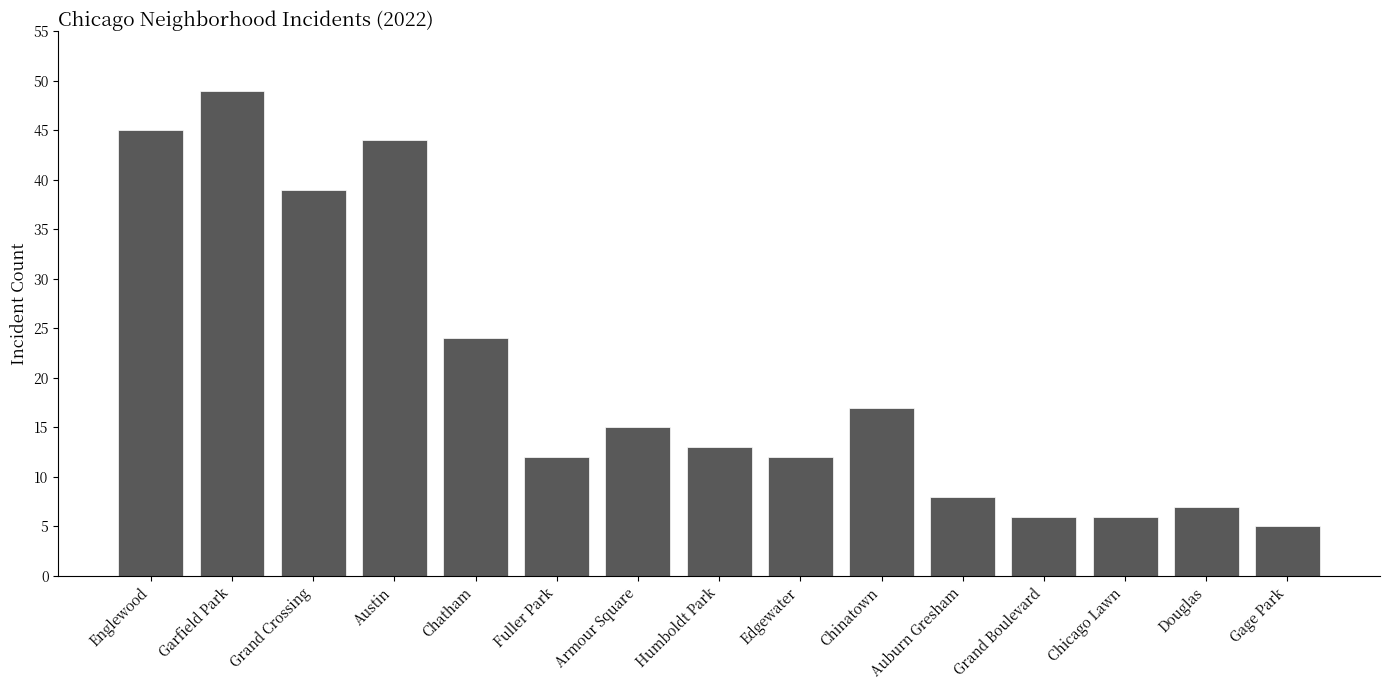

What is the average value?

20